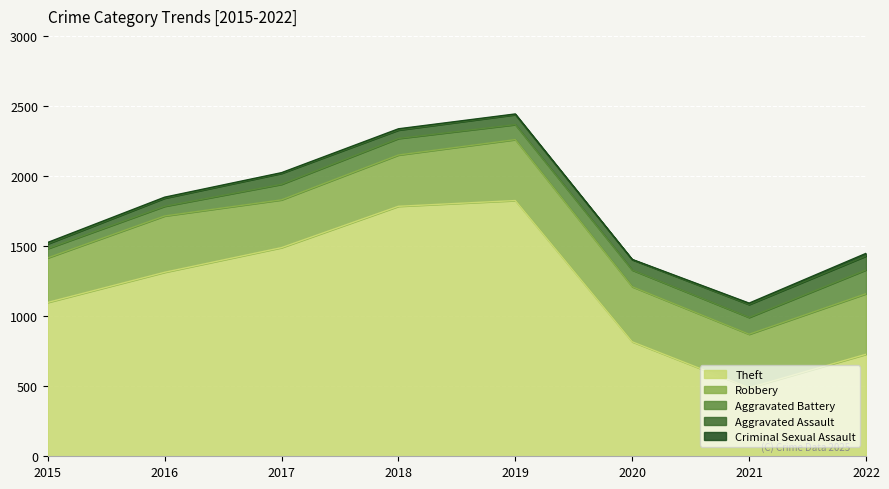

Is the value of Theft at 2020 greater than the value of Aggravated Assault at 2015?

Yes